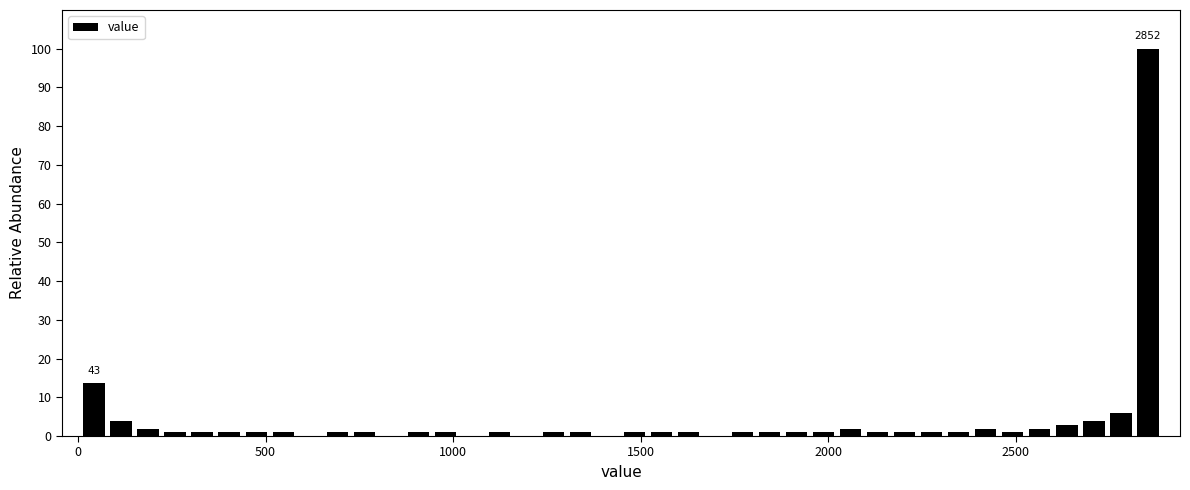

Read against the x-axis, roughly where is the centre of the tallest bar?

2850